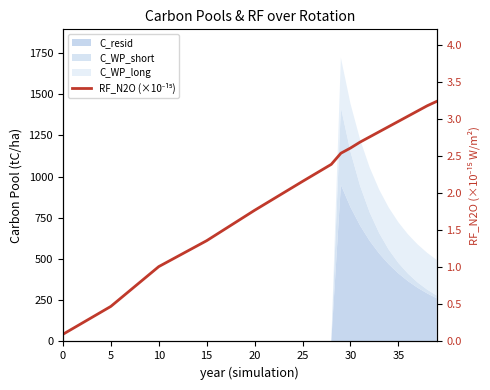

Where is the data nearest to the value 1?

10